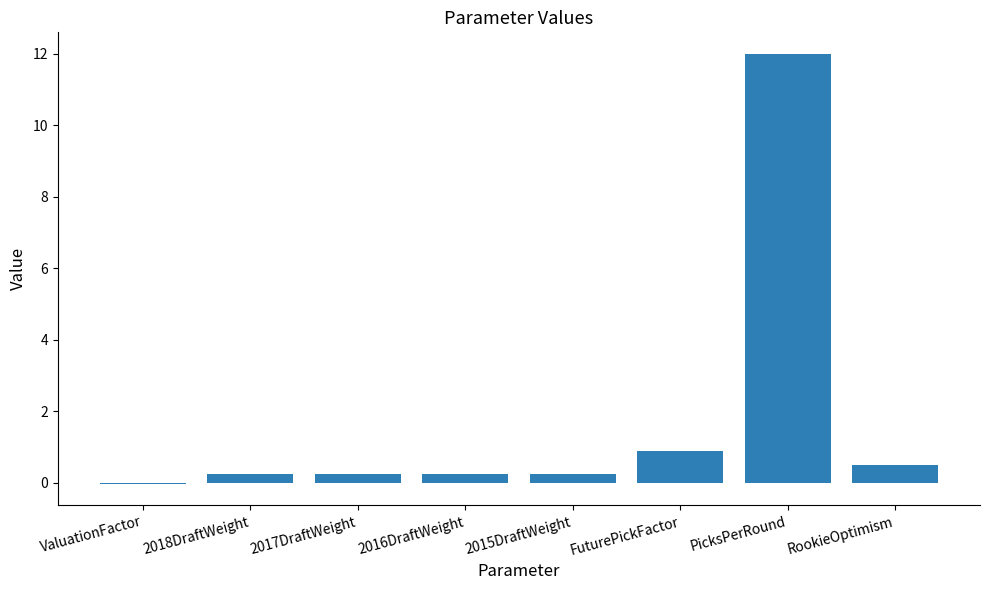

What is the difference between the values at FuturePickFactor and ValuationFactor?

0.9